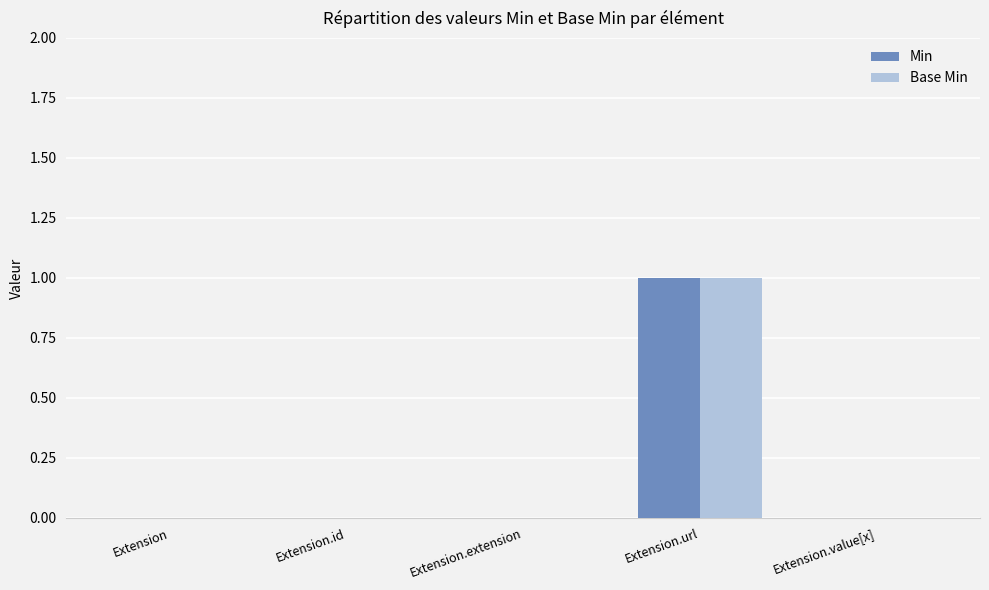

Reading left to right, extract all data points from this chart.

Min: 0	0	0	1	0
Base Min: 0	0	0	1	0